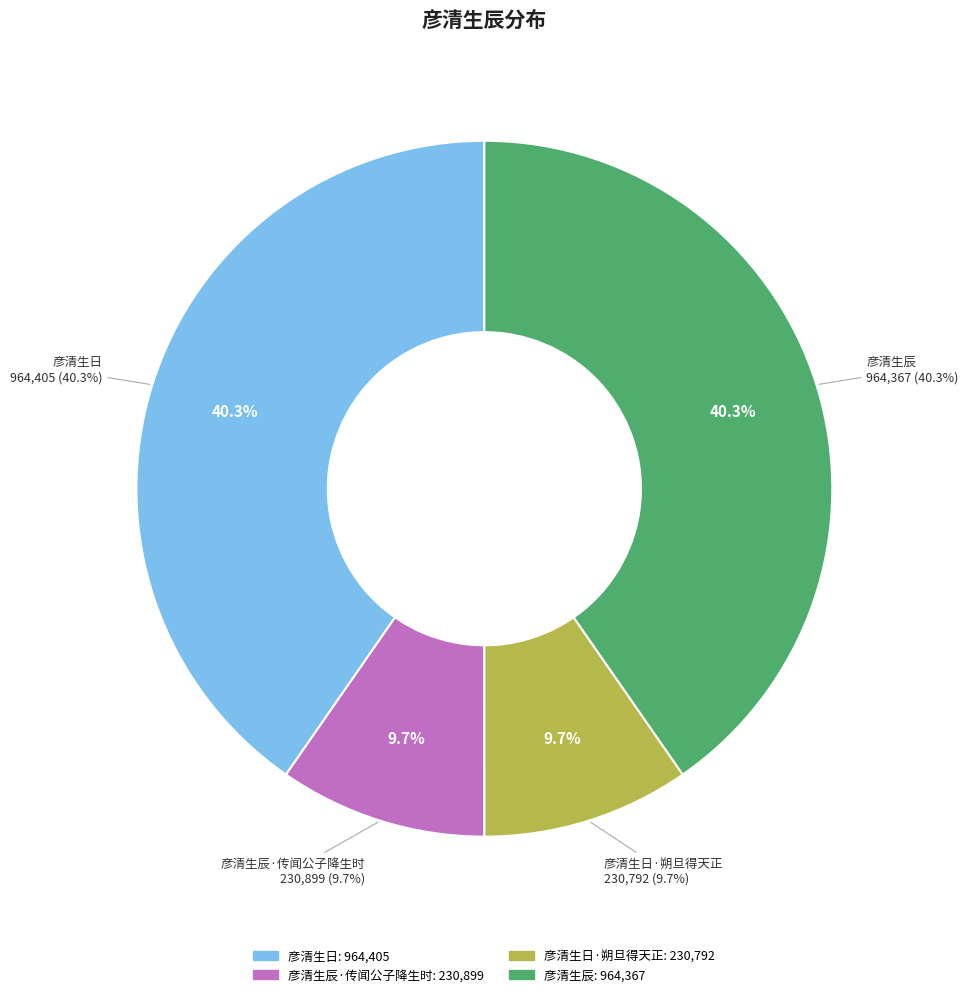

To the nearest percent, what percentage of the pie is 彦清生辰?

40%